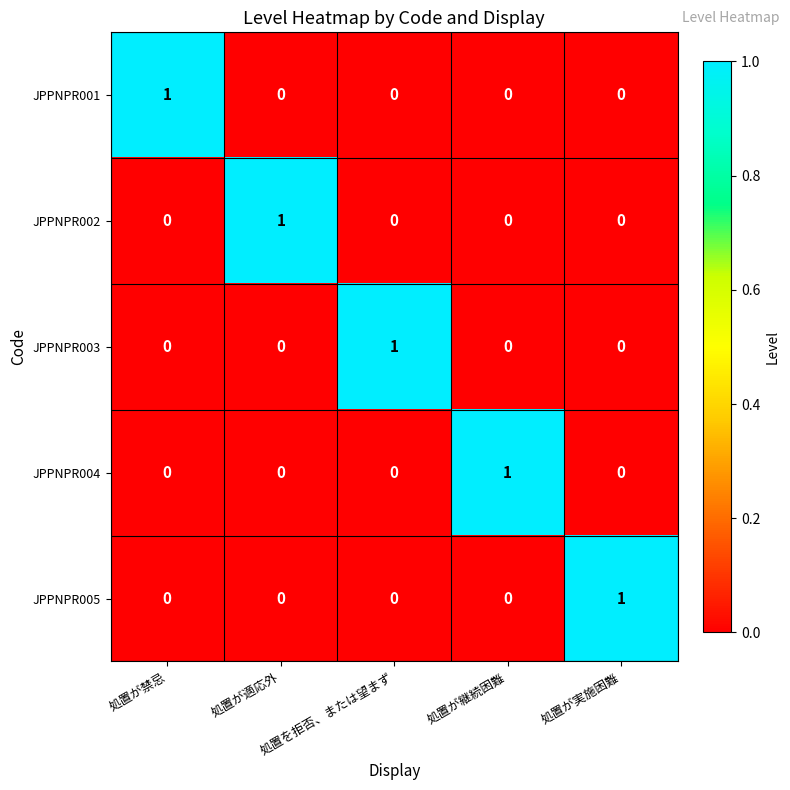

How many data points does each series have?

5